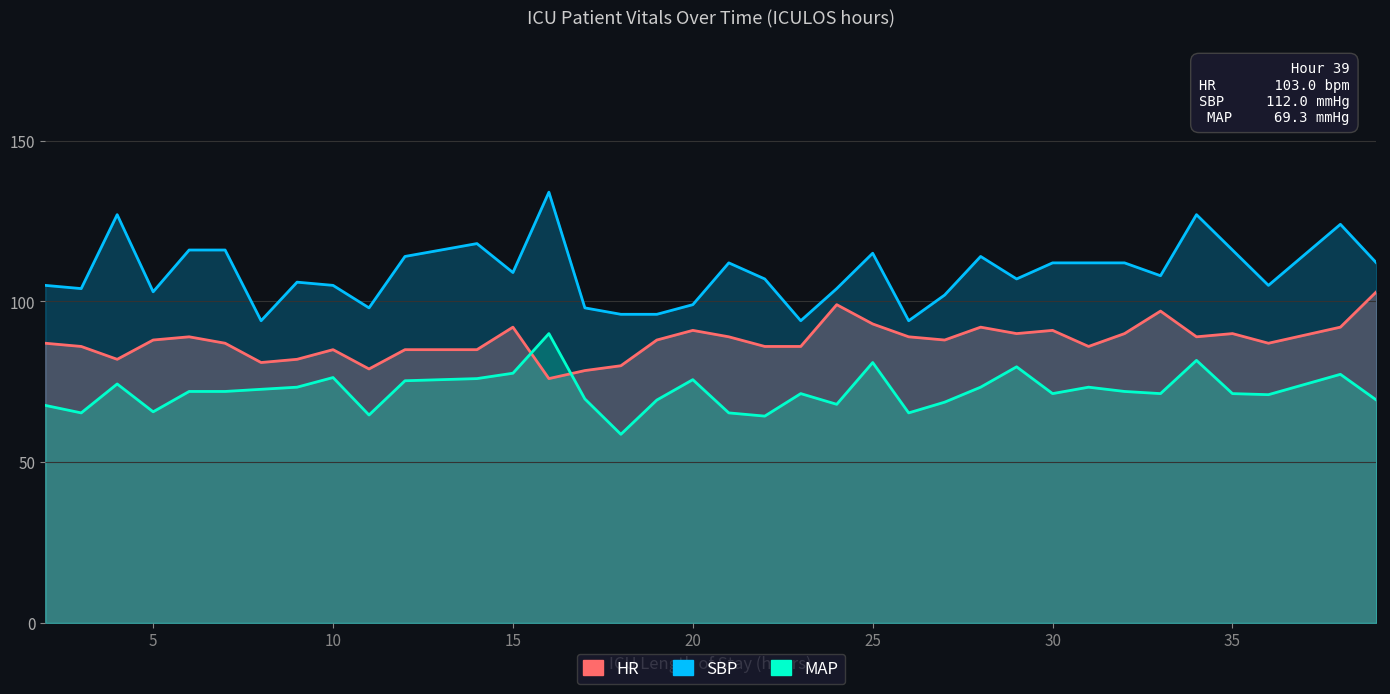

True or false: HR and SBP cross at least once.

False